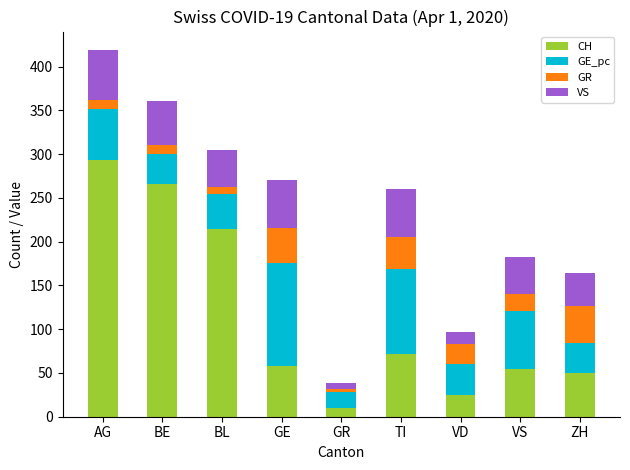

What are all the series names shown in the legend?

CH, GE_pc, GR, VS